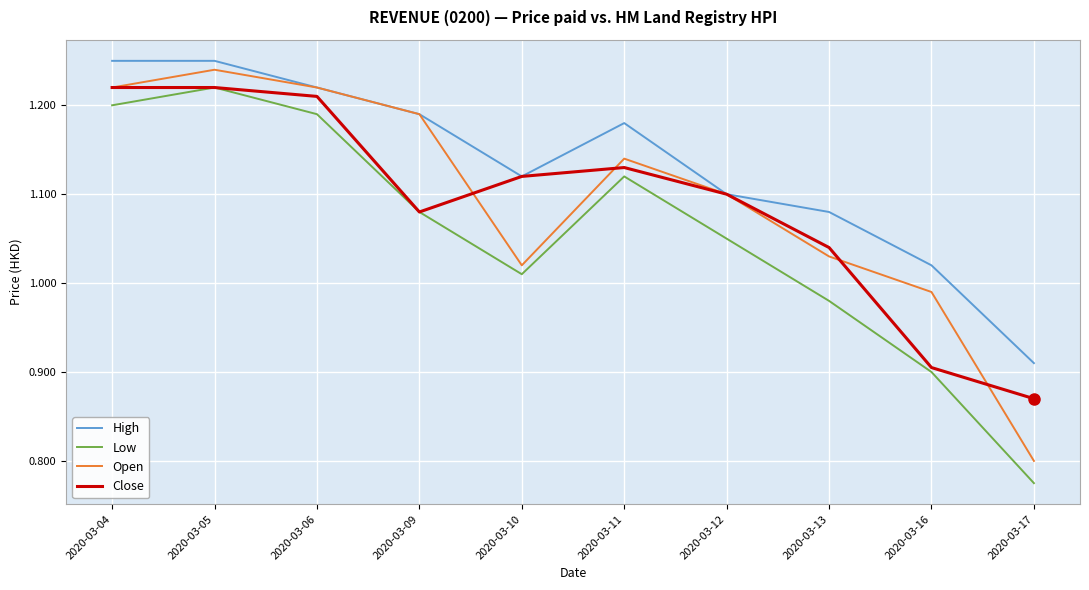

Is the value of High at 2020-03-10 greater than the value of Close at 2020-03-05?

No